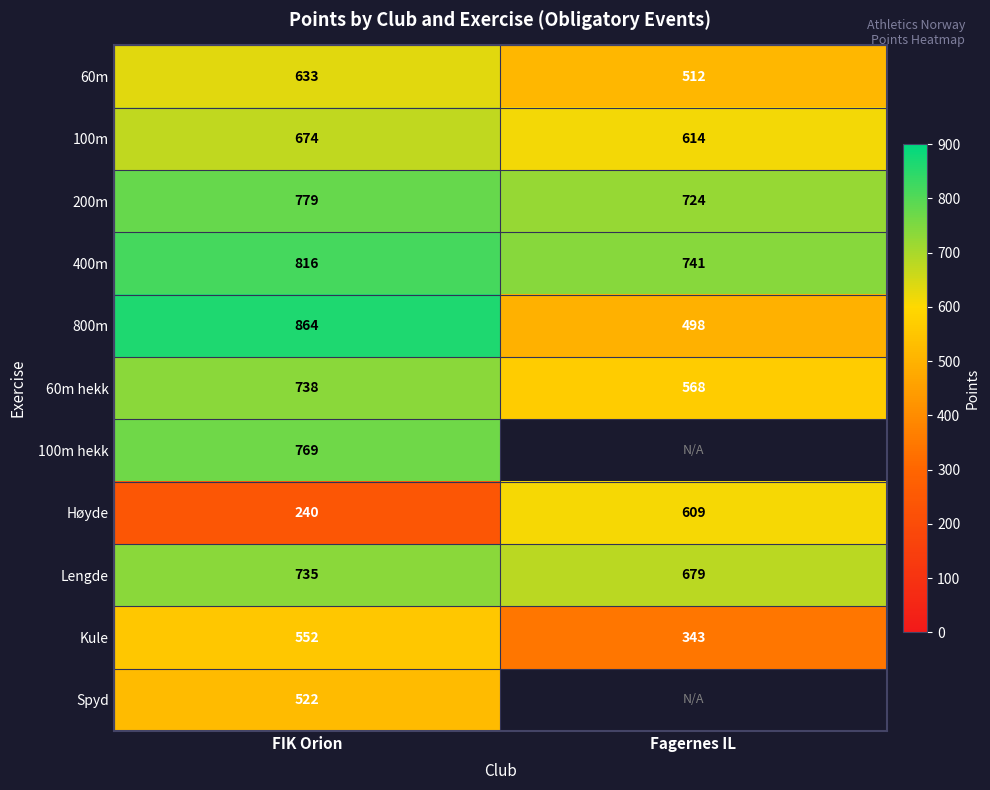

What is the lowest value of the 400m series?

741